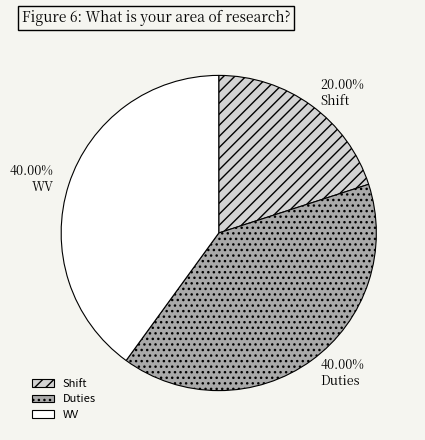

Between Shift and Duties, which is larger?

Duties